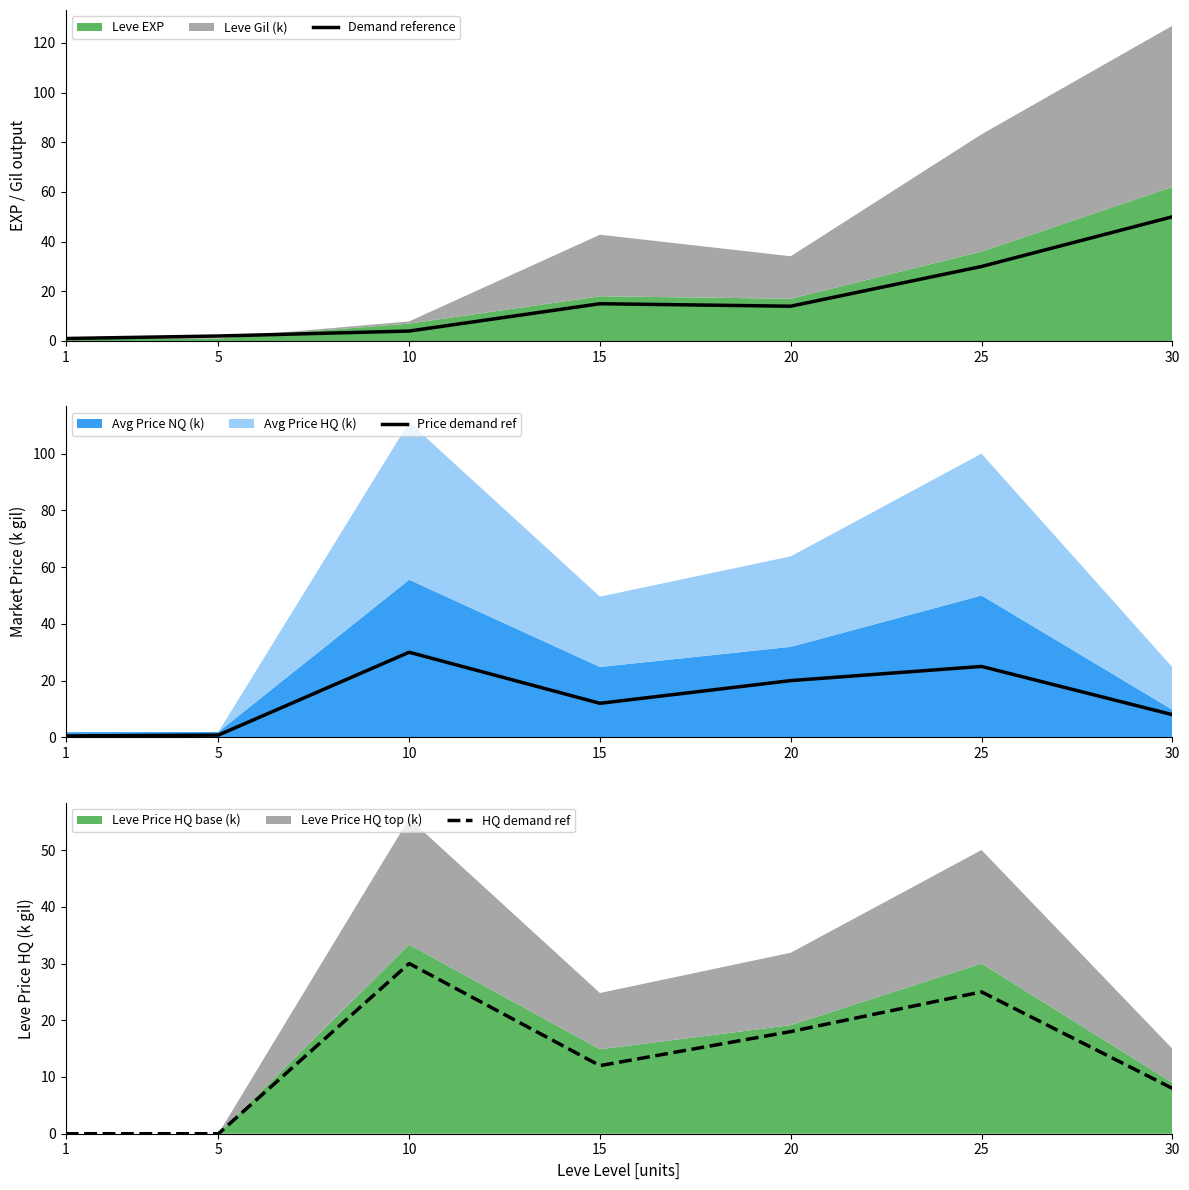

Which has a higher value, 15 or 30?

30